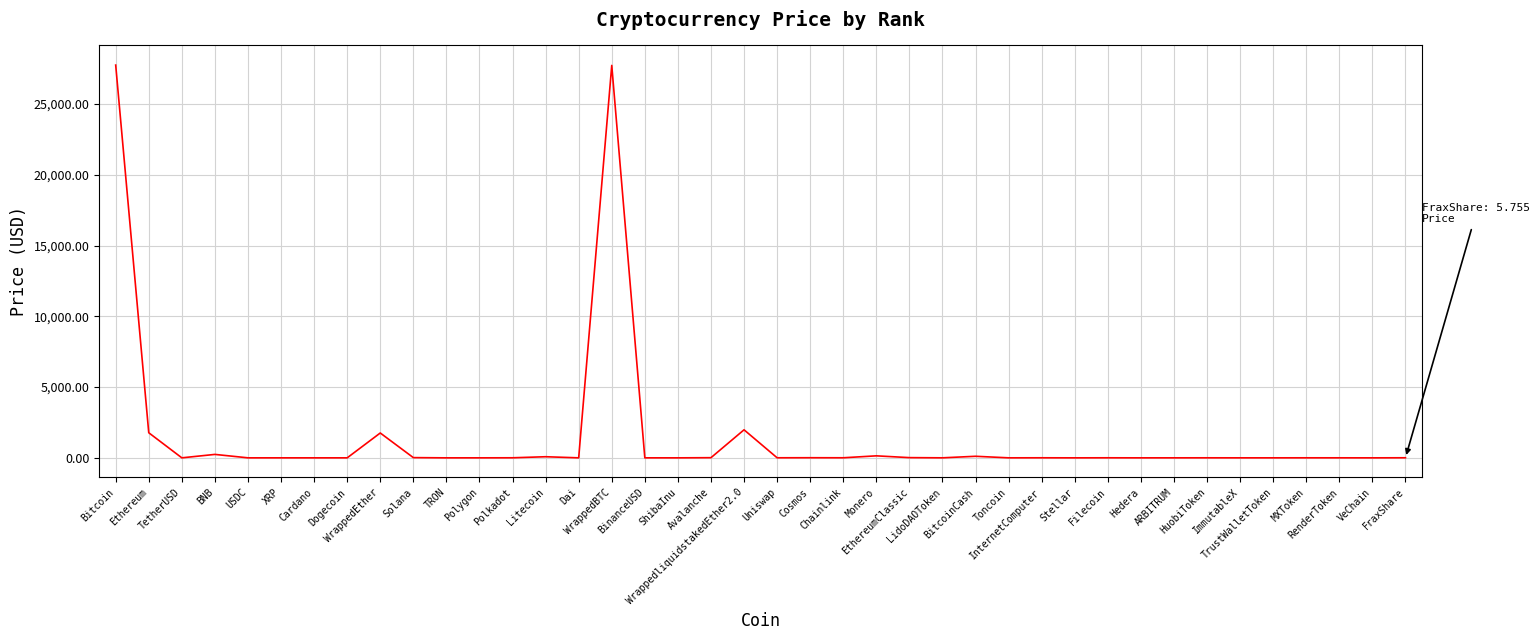

What is the difference between the maximum and minimum values?

27750.5